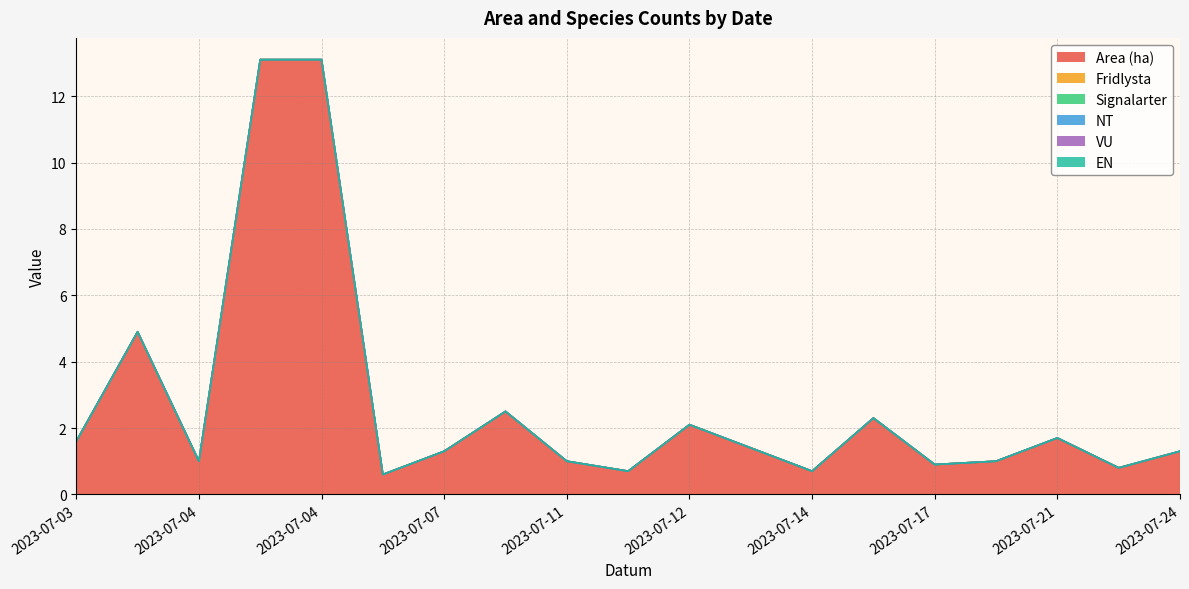

Reading left to right, extract all data points from this chart.

Area (ha): 2023-07-03=1.6	2023-07-03=4.9	2023-07-04=1.0	2023-07-04=13.1	2023-07-04=13.1	2023-07-06=0.6	2023-07-07=1.3	2023-07-10=2.5	2023-07-11=1.0	2023-07-11=0.7	2023-07-12=2.1	2023-07-12=1.4	2023-07-14=0.7	2023-07-14=2.3	2023-07-17=0.9	2023-07-17=1.0	2023-07-21=1.7	2023-07-21=0.8	2023-07-24=1.3
Fridlysta: 2023-07-03=0.0	2023-07-03=0.0	2023-07-04=0.0	2023-07-04=0.0	2023-07-04=0.0	2023-07-06=0.0	2023-07-07=0.0	2023-07-10=0.0	2023-07-11=0.0	2023-07-11=0.0	2023-07-12=0.0	2023-07-12=0.0	2023-07-14=0.0	2023-07-14=0.0	2023-07-17=0.0	2023-07-17=0.0	2023-07-21=0.0	2023-07-21=0.0	2023-07-24=0.0
Signalarter: 2023-07-03=0.0	2023-07-03=0.0	2023-07-04=0.0	2023-07-04=0.0	2023-07-04=0.0	2023-07-06=0.0	2023-07-07=0.0	2023-07-10=0.0	2023-07-11=0.0	2023-07-11=0.0	2023-07-12=0.0	2023-07-12=0.0	2023-07-14=0.0	2023-07-14=0.0	2023-07-17=0.0	2023-07-17=0.0	2023-07-21=0.0	2023-07-21=0.0	2023-07-24=0.0
NT: 2023-07-03=0.0	2023-07-03=0.0	2023-07-04=0.0	2023-07-04=0.0	2023-07-04=0.0	2023-07-06=0.0	2023-07-07=0.0	2023-07-10=0.0	2023-07-11=0.0	2023-07-11=0.0	2023-07-12=0.0	2023-07-12=0.0	2023-07-14=0.0	2023-07-14=0.0	2023-07-17=0.0	2023-07-17=0.0	2023-07-21=0.0	2023-07-21=0.0	2023-07-24=0.0
VU: 2023-07-03=0.0	2023-07-03=0.0	2023-07-04=0.0	2023-07-04=0.0	2023-07-04=0.0	2023-07-06=0.0	2023-07-07=0.0	2023-07-10=0.0	2023-07-11=0.0	2023-07-11=0.0	2023-07-12=0.0	2023-07-12=0.0	2023-07-14=0.0	2023-07-14=0.0	2023-07-17=0.0	2023-07-17=0.0	2023-07-21=0.0	2023-07-21=0.0	2023-07-24=0.0
EN: 2023-07-03=0.0	2023-07-03=0.0	2023-07-04=0.0	2023-07-04=0.0	2023-07-04=0.0	2023-07-06=0.0	2023-07-07=0.0	2023-07-10=0.0	2023-07-11=0.0	2023-07-11=0.0	2023-07-12=0.0	2023-07-12=0.0	2023-07-14=0.0	2023-07-14=0.0	2023-07-17=0.0	2023-07-17=0.0	2023-07-21=0.0	2023-07-21=0.0	2023-07-24=0.0